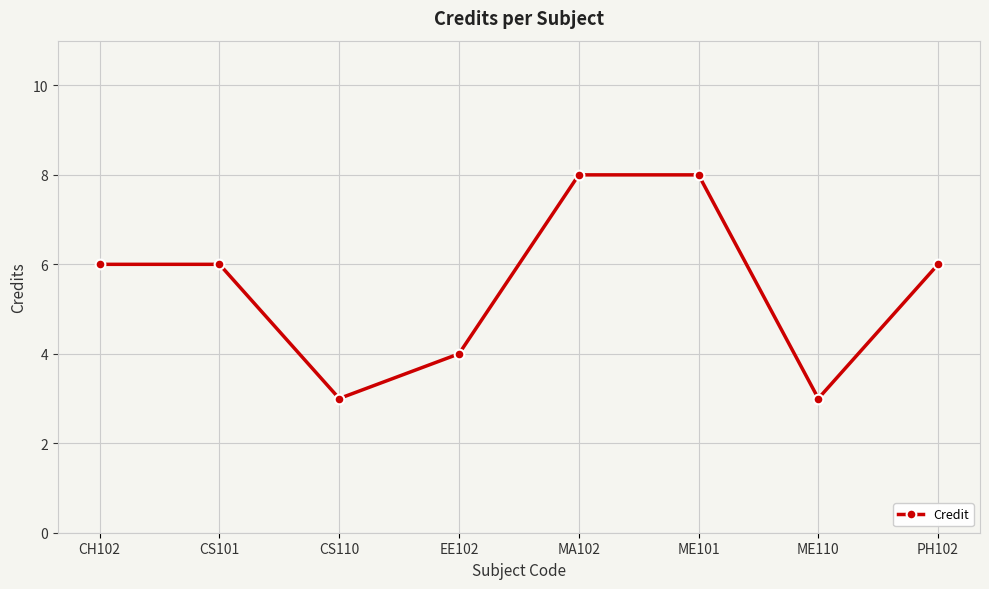

How many lines are shown in the chart?

1